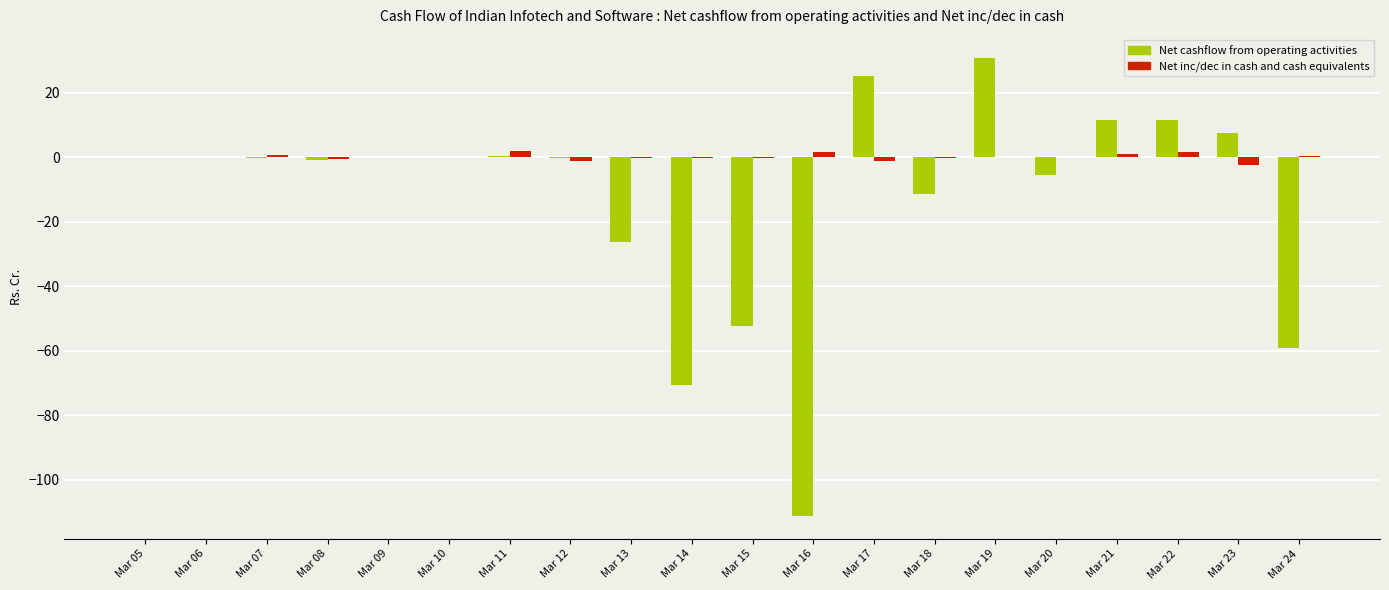

True or false: Net inc/dec in cash and cash equivalents has a value of 1.6 at Mar 16.

True